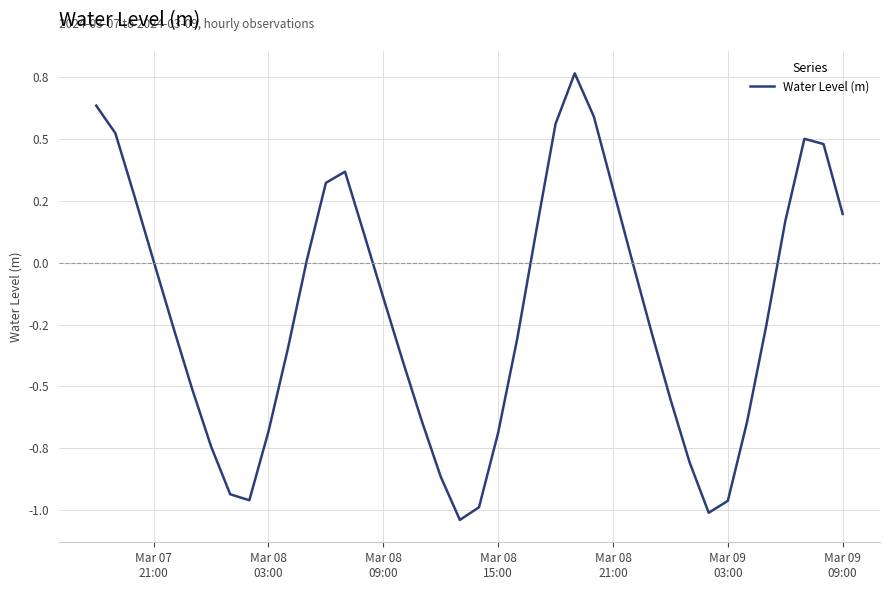

Does the chart display data point markers on the line(s)?

No